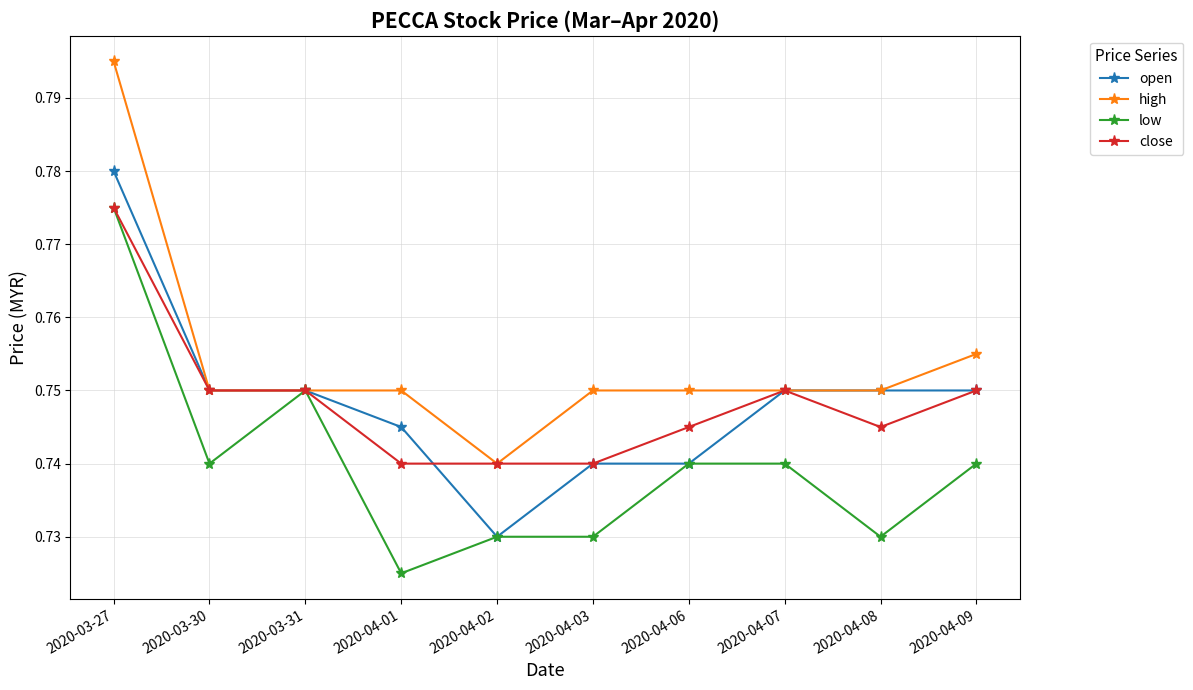

Does the chart display data point markers on the line(s)?

Yes